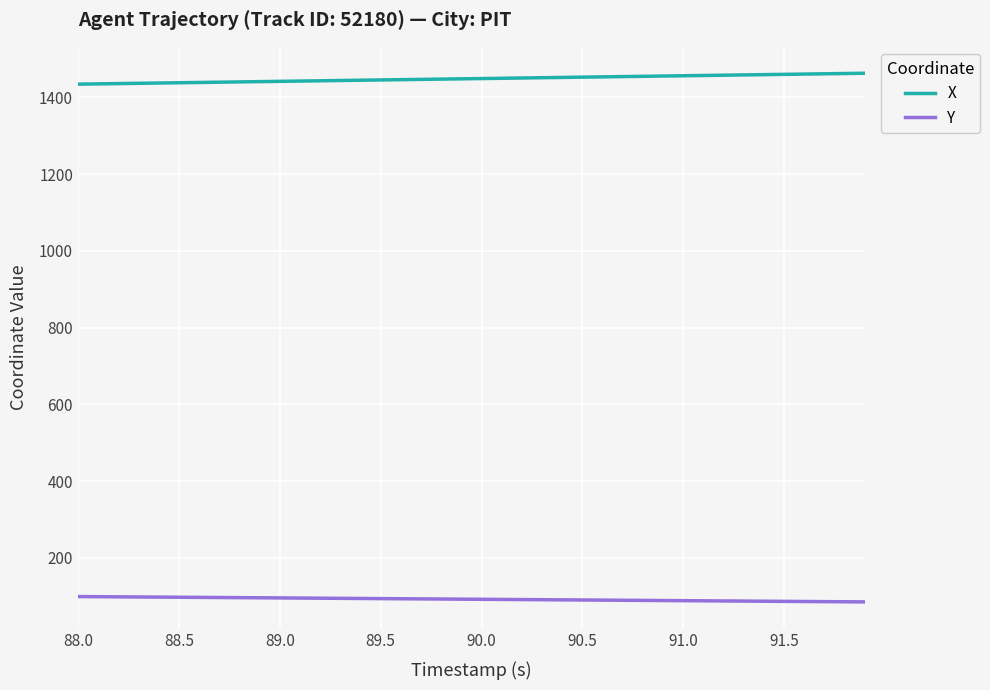

List the series in order of their peak value, lowest first.

Y, X